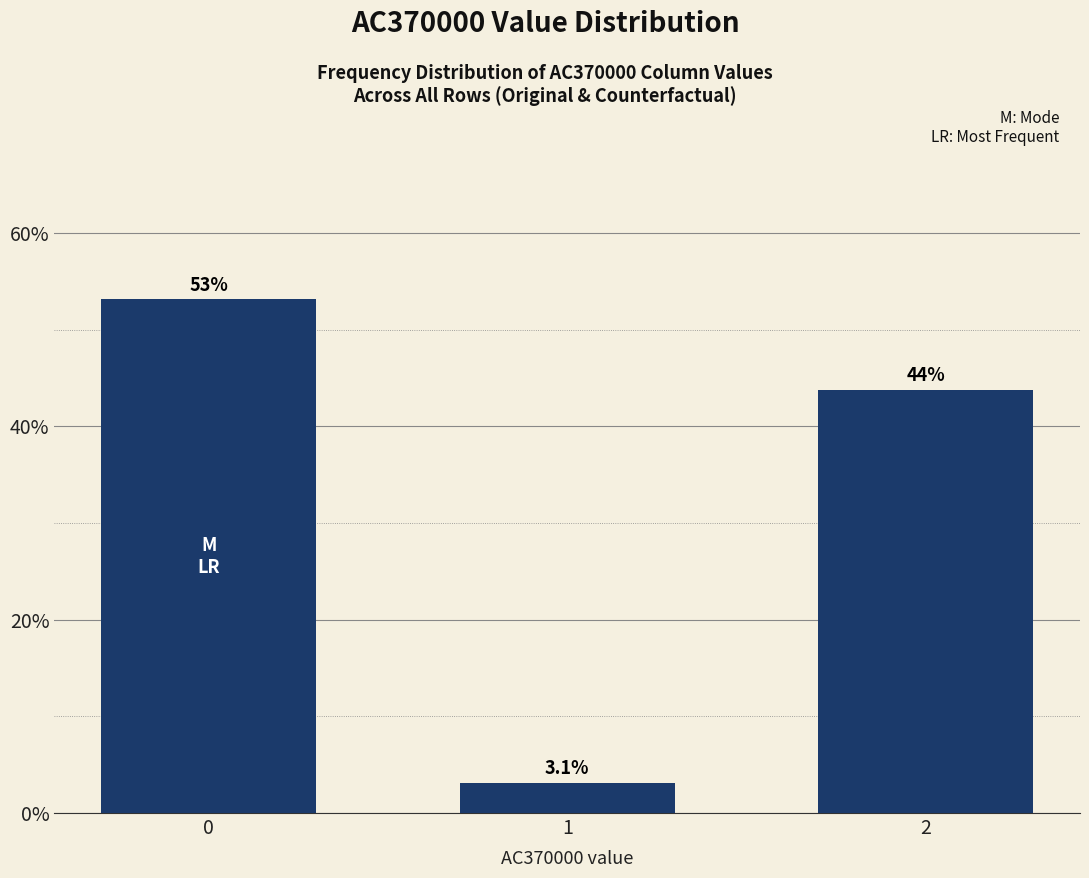

What is the sum of all values?

100.0